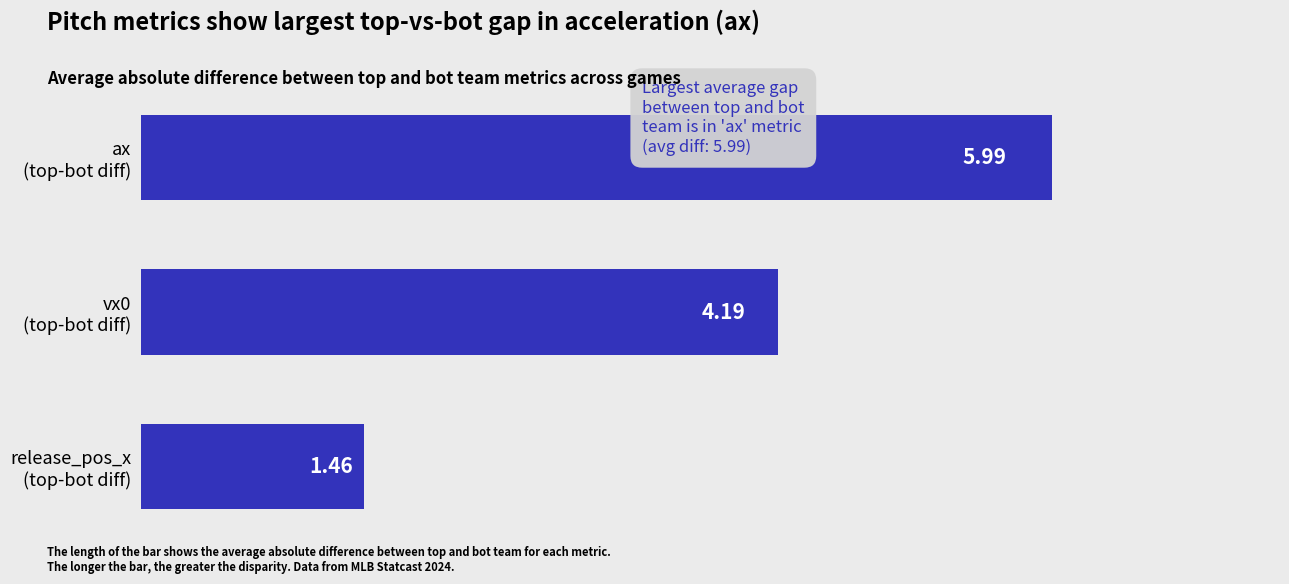

What is the difference between the maximum and minimum values?

4.5